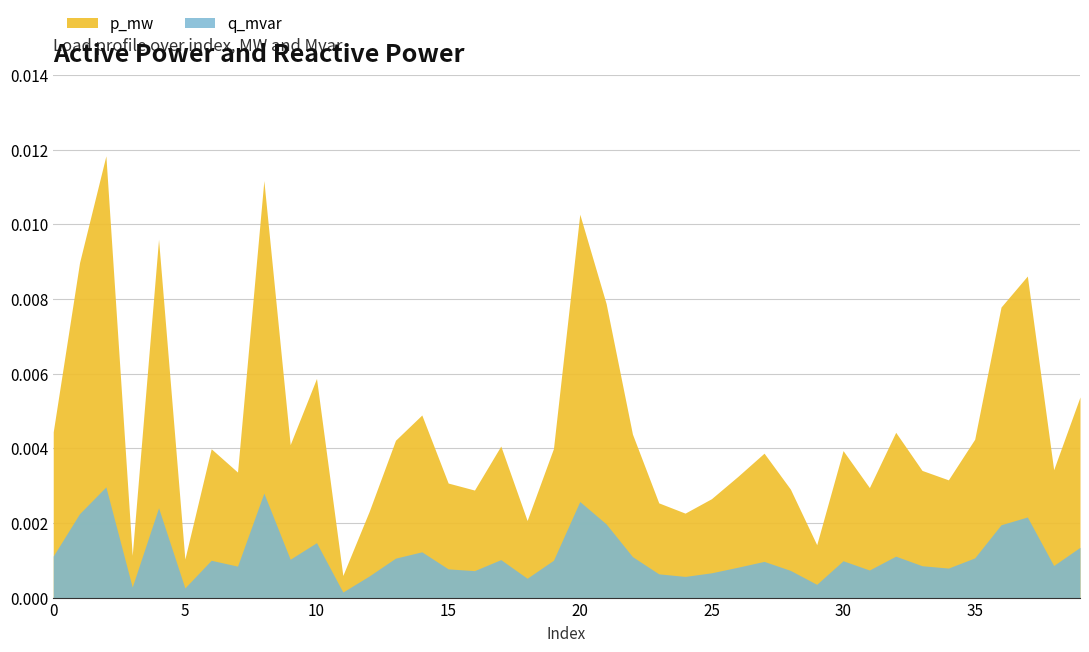

List the series in order of their peak value, highest first.

p_mw, q_mvar